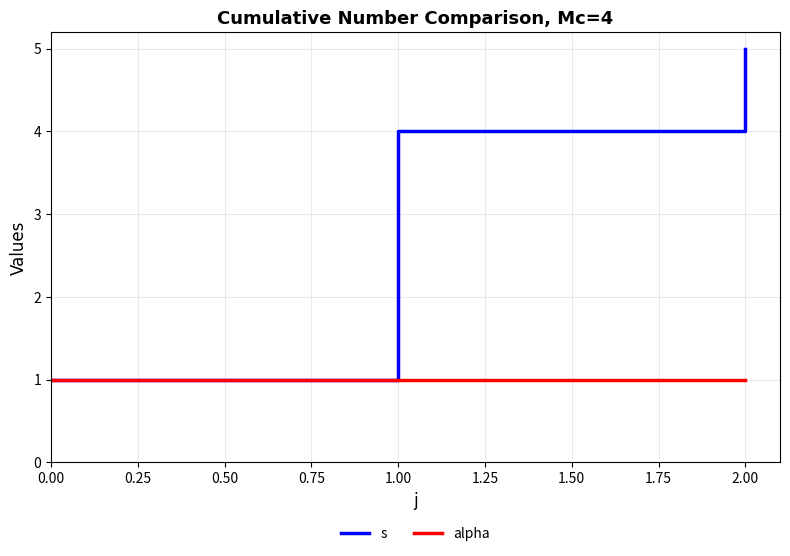

Reading left to right, list all the values displayed in this chart.

s: 1	4	5
alpha: 1	1	1